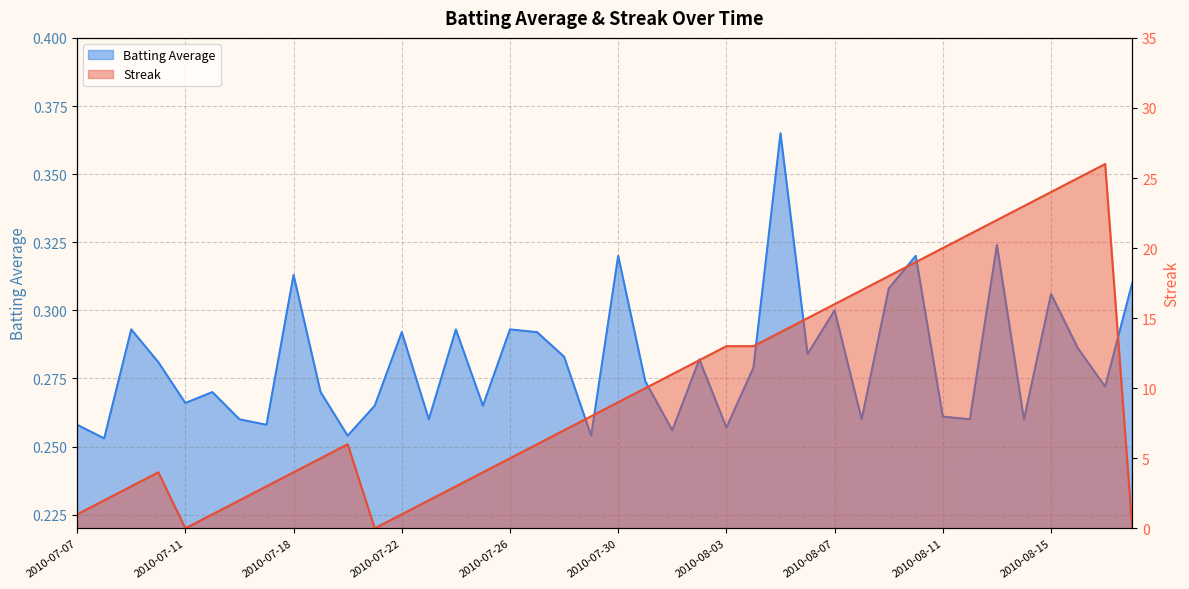

At which category does Streak reach its first local peak?

2010-07-10